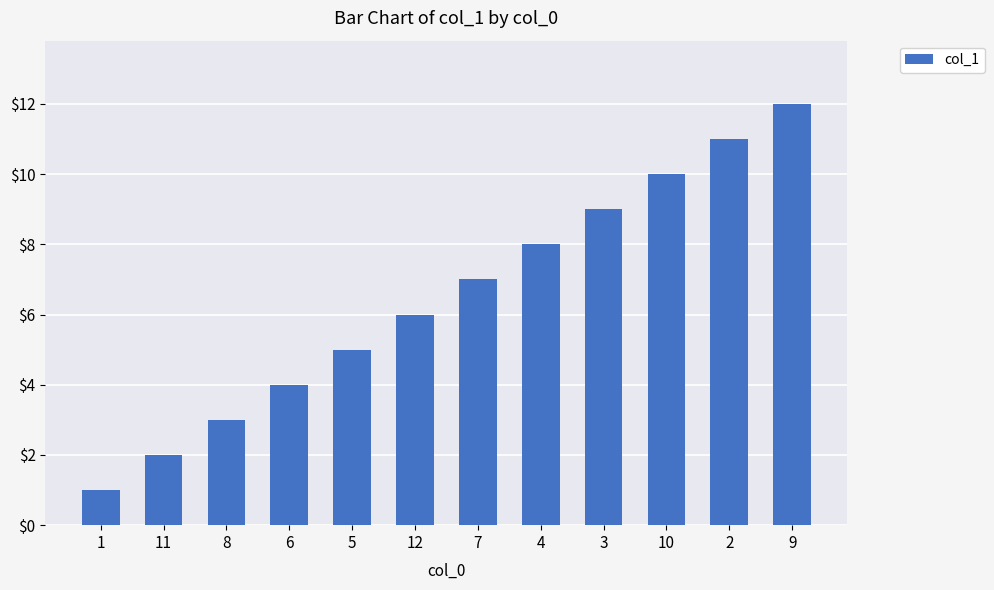

What is the greatest value displayed?

12